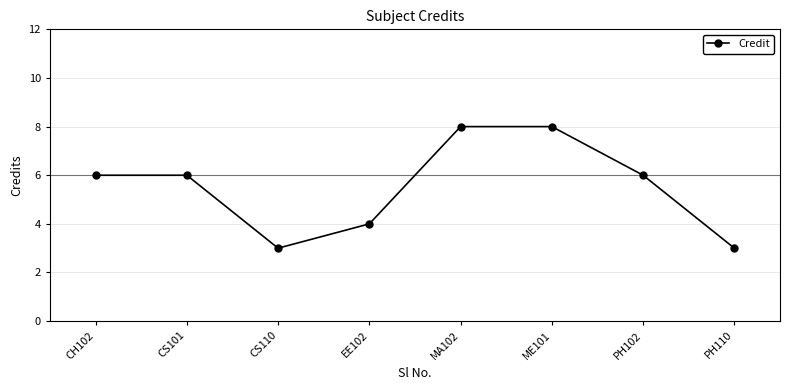

How many data points does each series have?

8